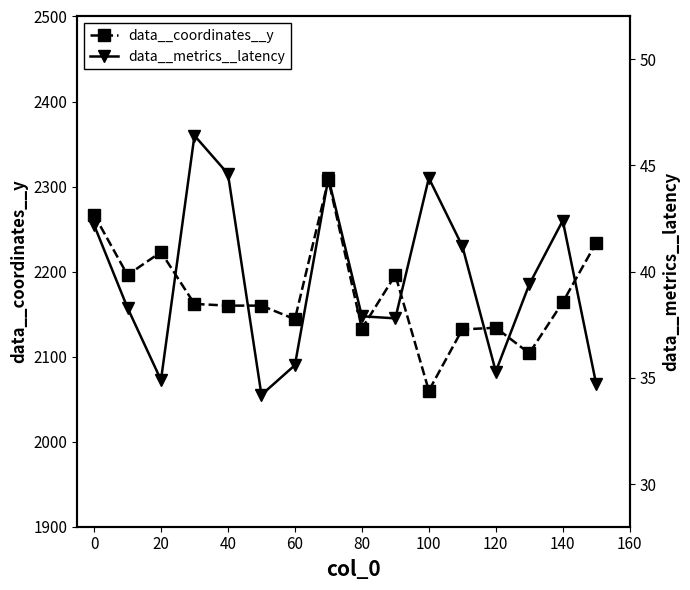

How many data points in data__coordinates__y are above 2162?

7